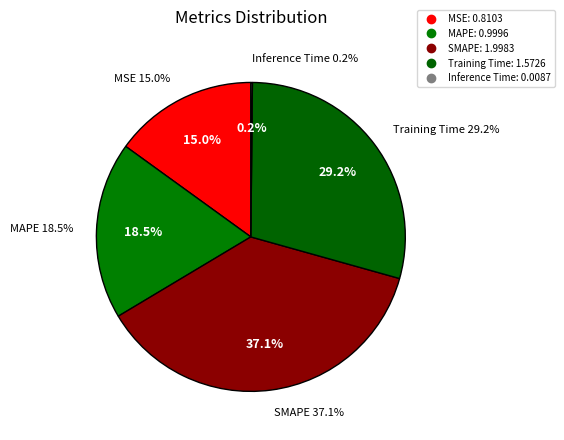

Which category has the smallest portion of the pie?

Inference Time